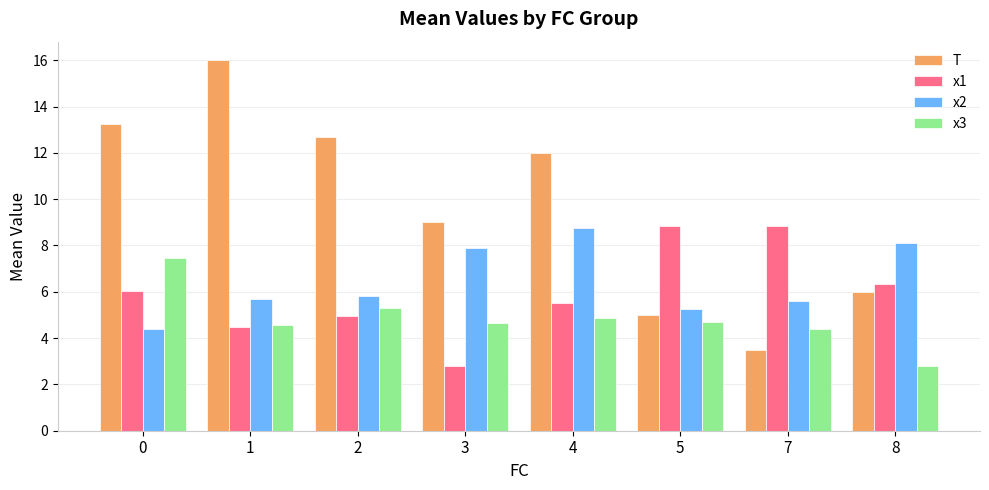

Which series has the largest total across all categories?

T